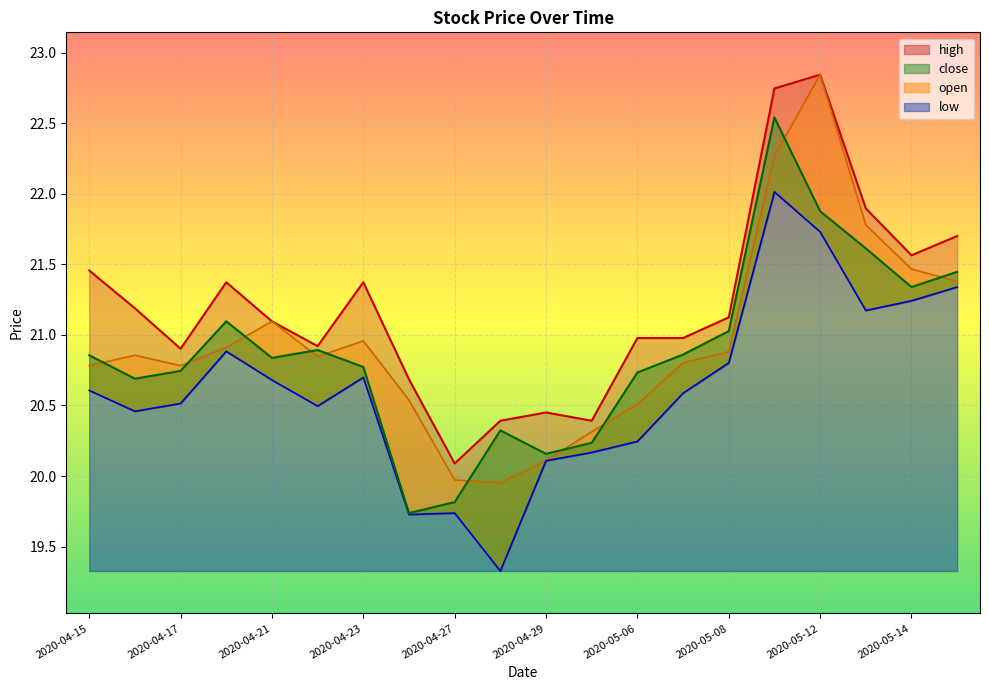

True or false: close and high cross at least once.

False